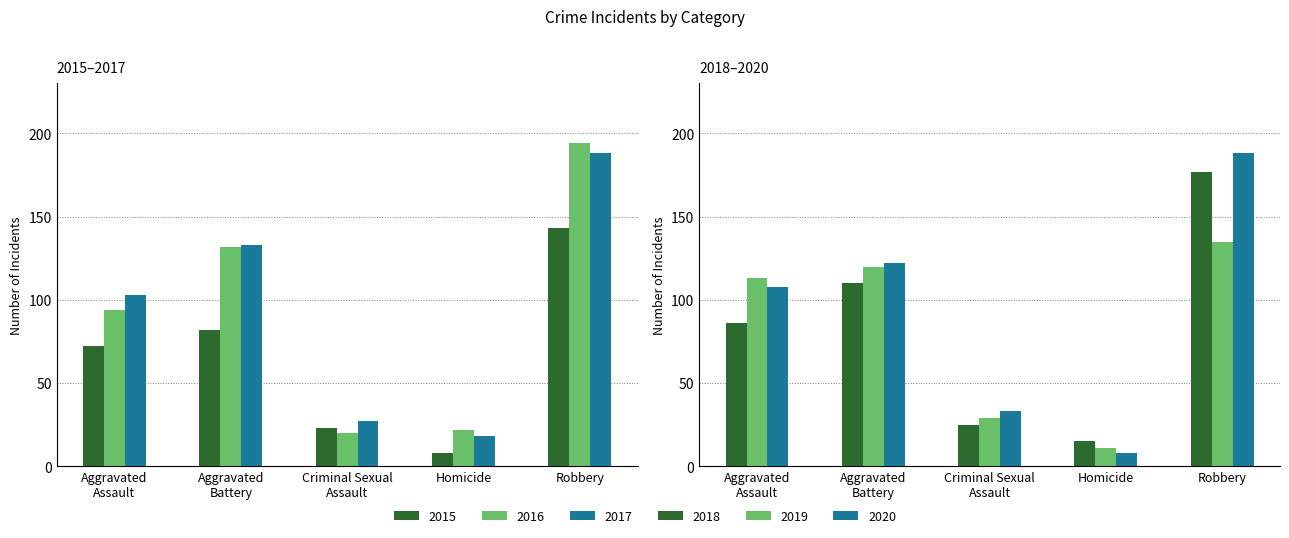

How many series are shown in this chart?

6